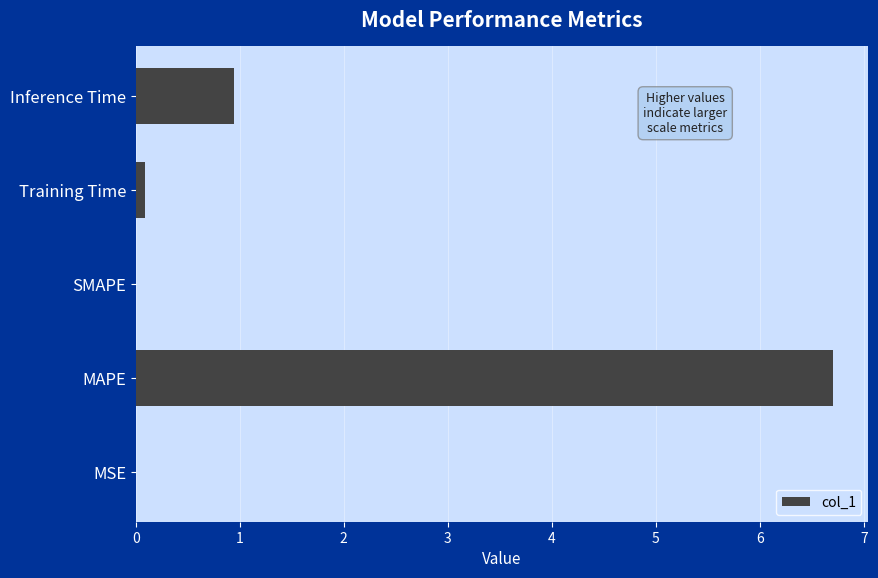

The chart shows a value of 0.0 at MSE. True or false?

True